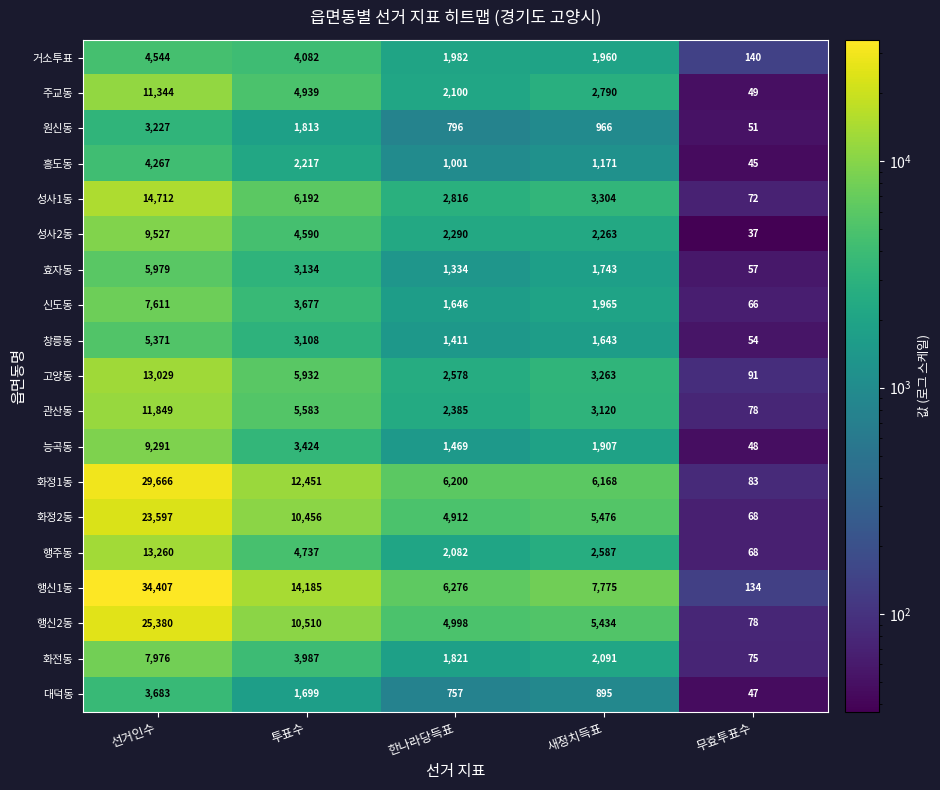

Where is 행주동 nearest to the value 6664?

투표수